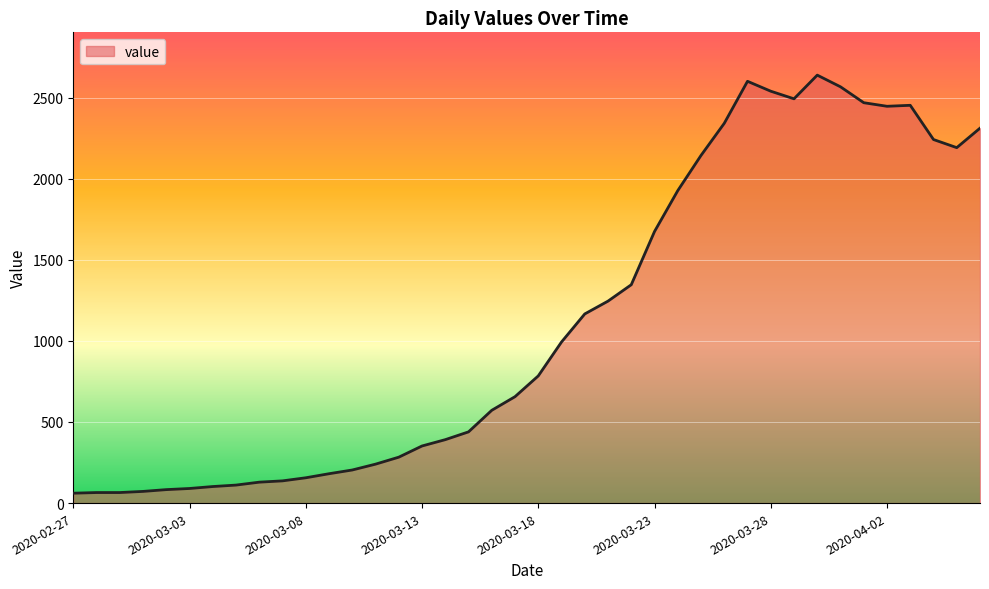

How many lines are shown in the chart?

1